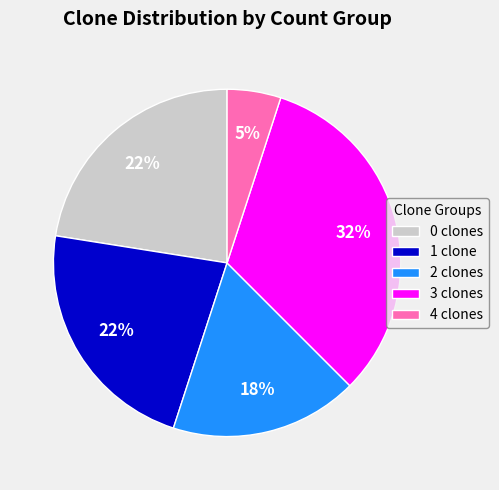

To the nearest percent, what percentage of the pie is 3 clones?

33%